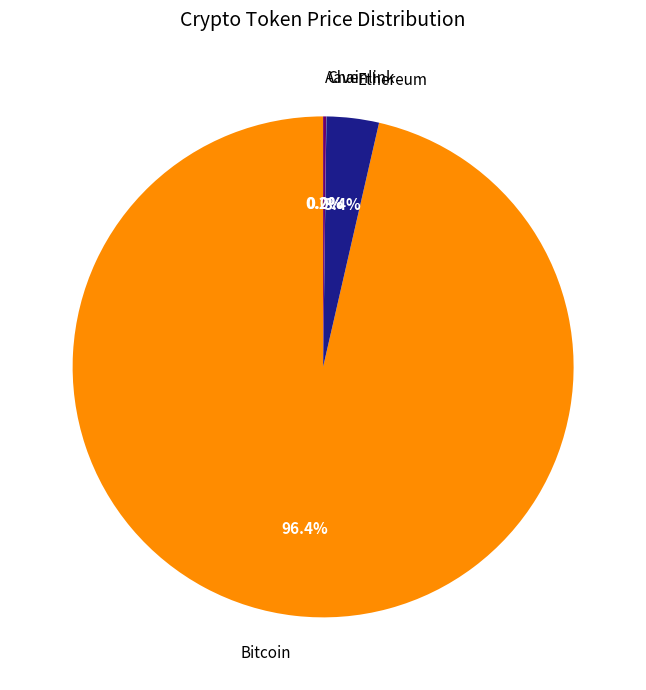

Is the sum of Bitcoin and Ethereum greater than half?

Yes